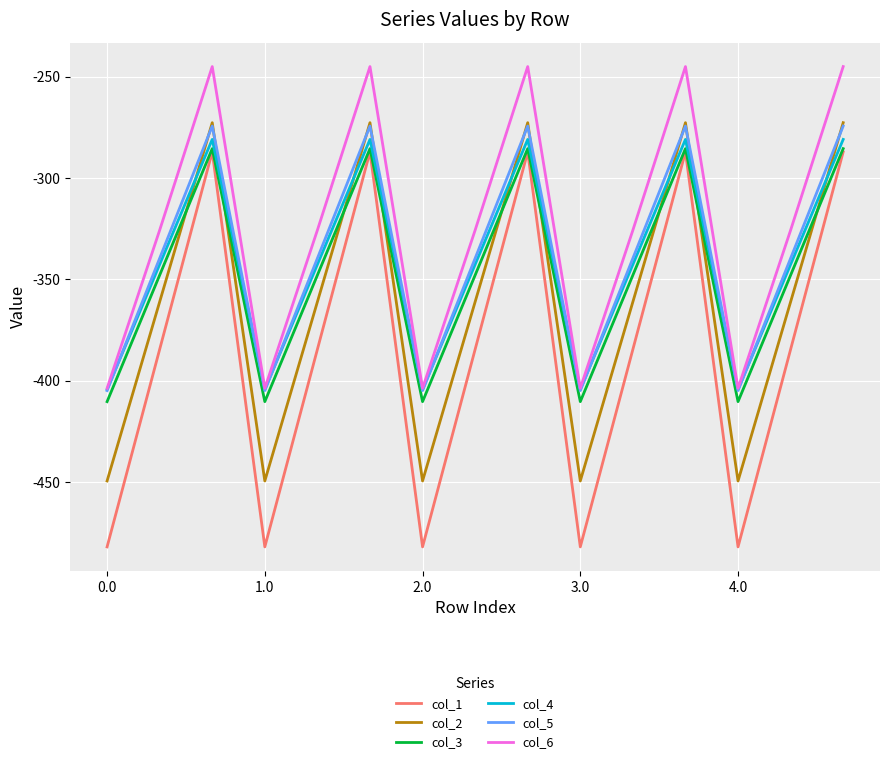

What is the greatest value displayed?

-245.0